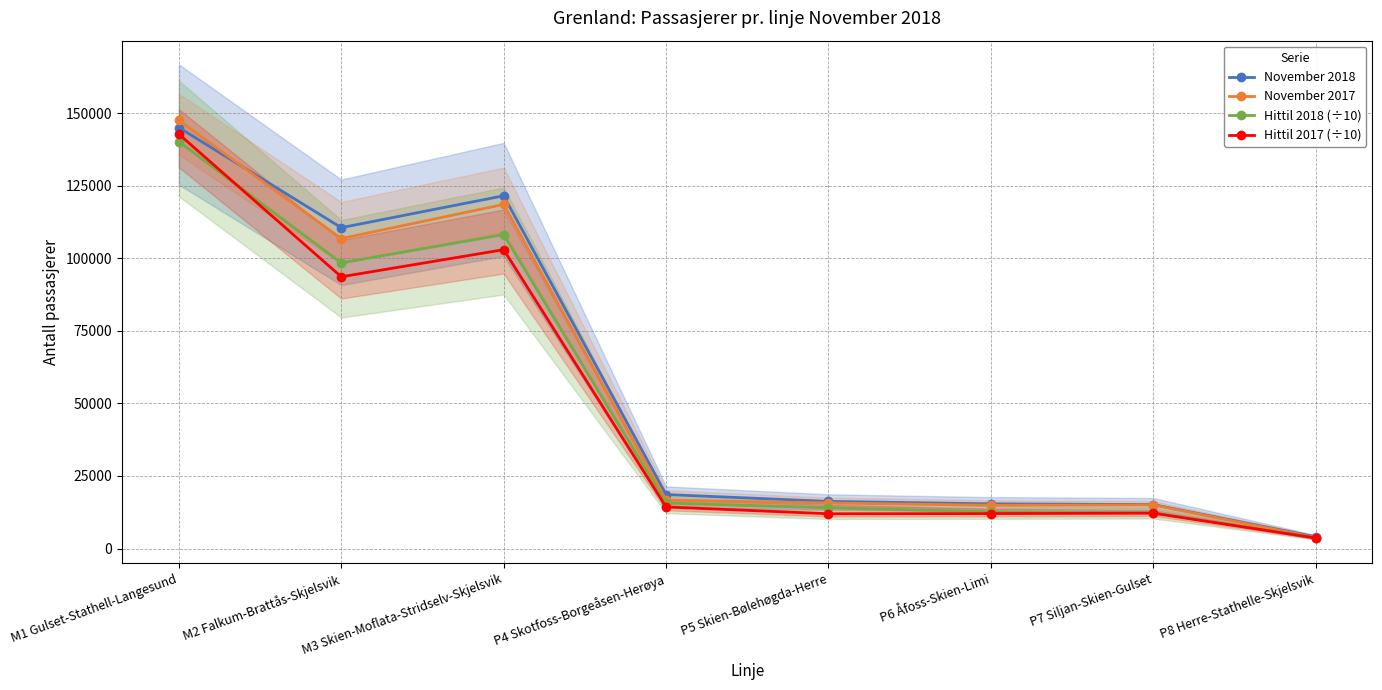

What is the difference between the maximum and minimum values in the Hittil 2017 (÷10) series?

139080.3